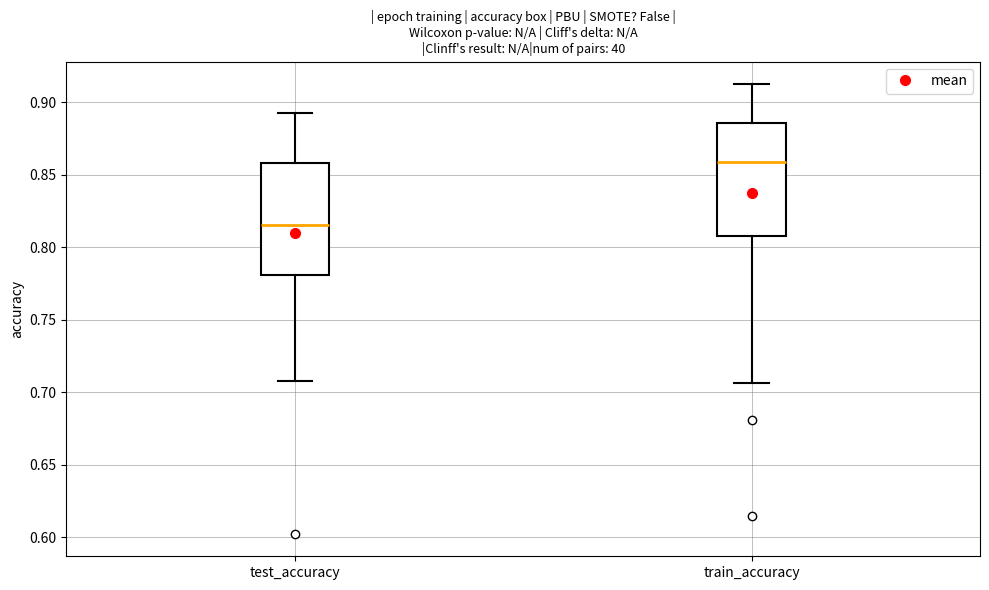

Where does the median line of the box for test_accuracy sit on the y-axis? The values are not printed on the chart, so give them approximately, as read against the axis.

0.815